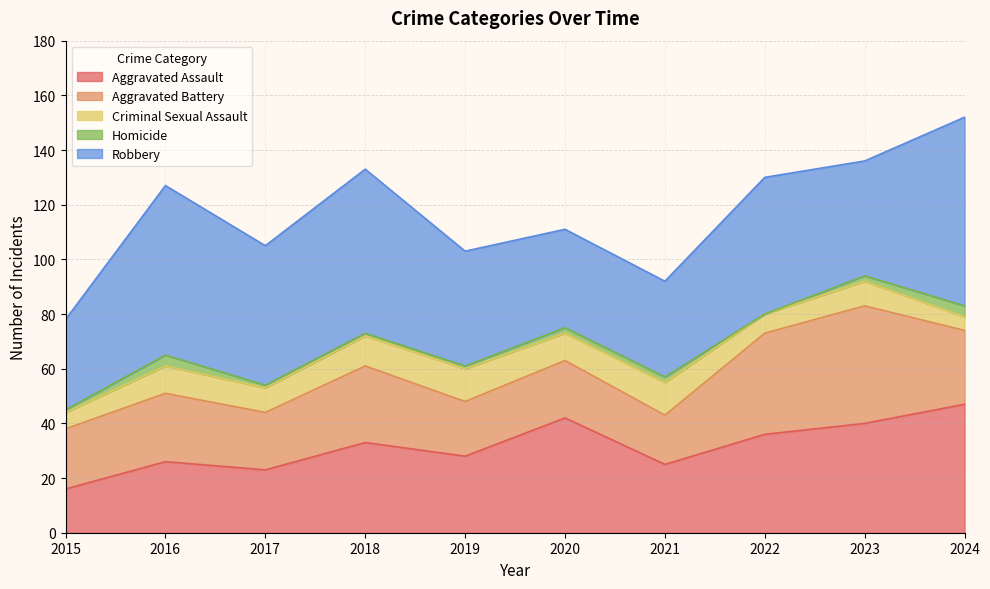

Reading left to right, transcribe all the data shown in this chart.

Aggravated Assault: 2015=16	2016=26	2017=23	2018=33	2019=28	2020=42	2021=25	2022=36	2023=40	2024=47
Aggravated Battery: 2015=22	2016=25	2017=21	2018=28	2019=20	2020=21	2021=18	2022=37	2023=43	2024=27
Criminal Sexual Assault: 2015=6	2016=10	2017=9	2018=11	2019=12	2020=10	2021=12	2022=7	2023=9	2024=5
Homicide: 2015=1	2016=4	2017=1	2018=1	2019=1	2020=2	2021=2	2022=0	2023=2	2024=4
Robbery: 2015=33	2016=62	2017=51	2018=60	2019=42	2020=36	2021=35	2022=50	2023=42	2024=69